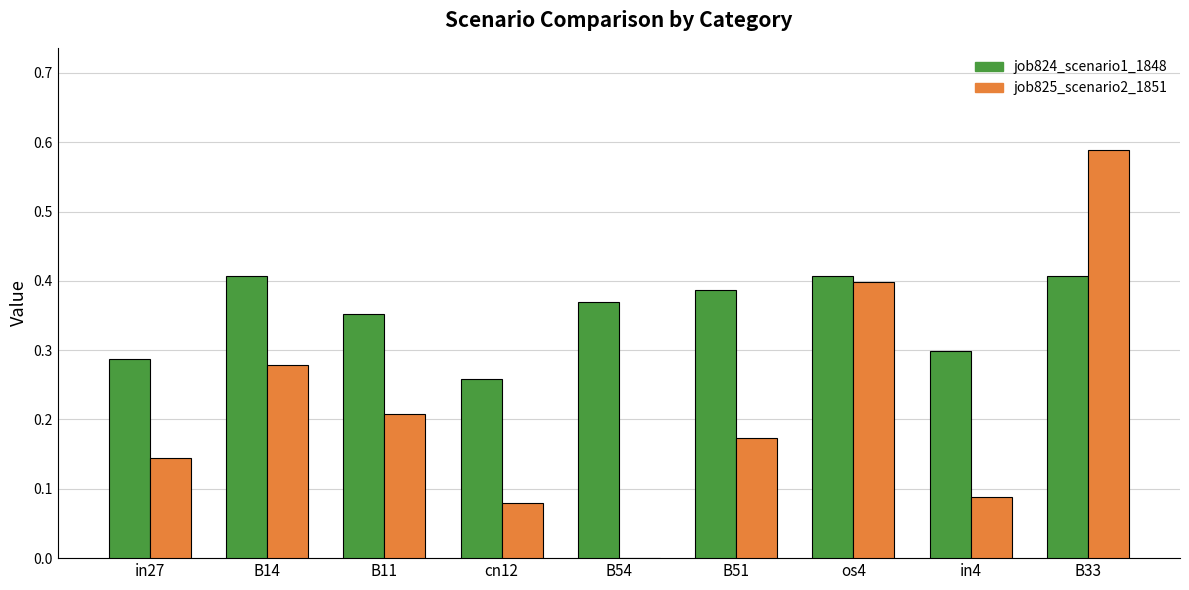

The value of job825_scenario2_1851 at B51 is 0.0. True or false?

False